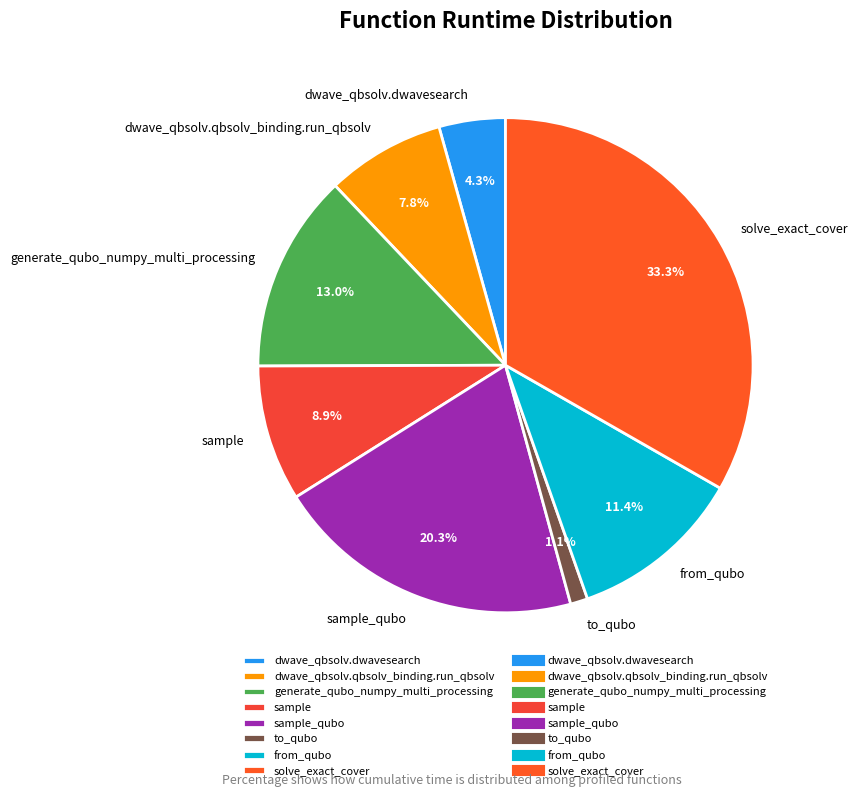

Is it true that solve_exact_cover is 48% of the pie?

False